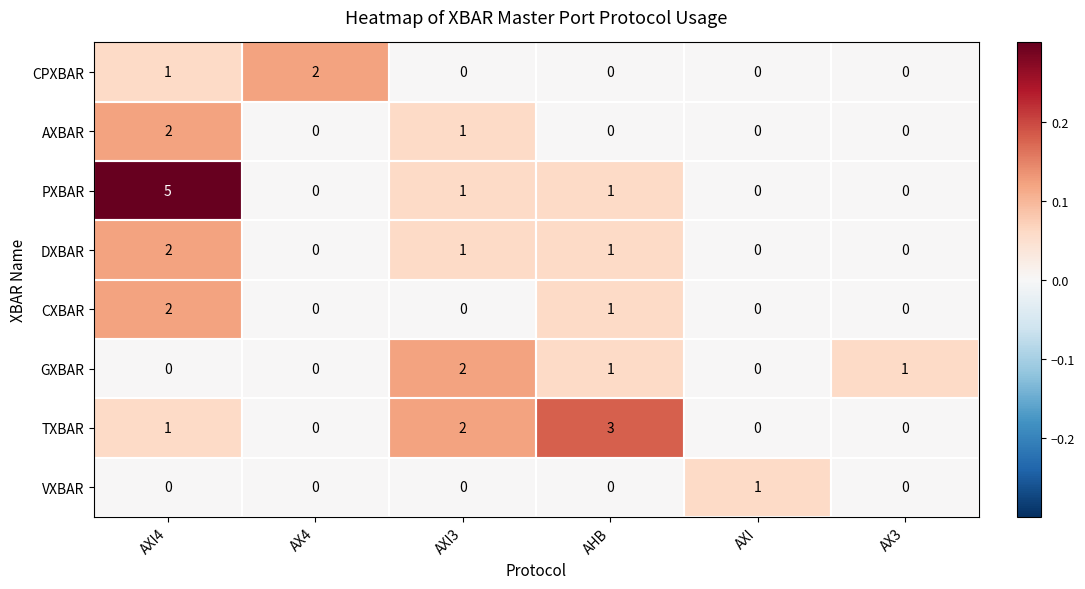

The VXBAR series shows 1 at AXI4. True or false?

False